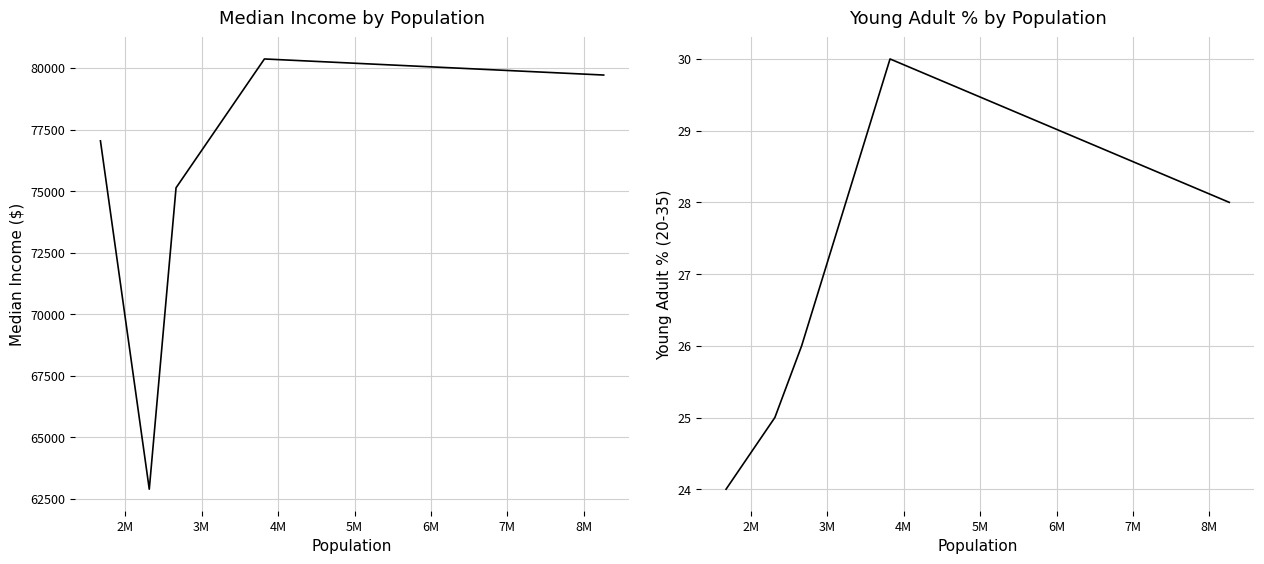

Which series has the largest total across all categories?

Median Income ($)